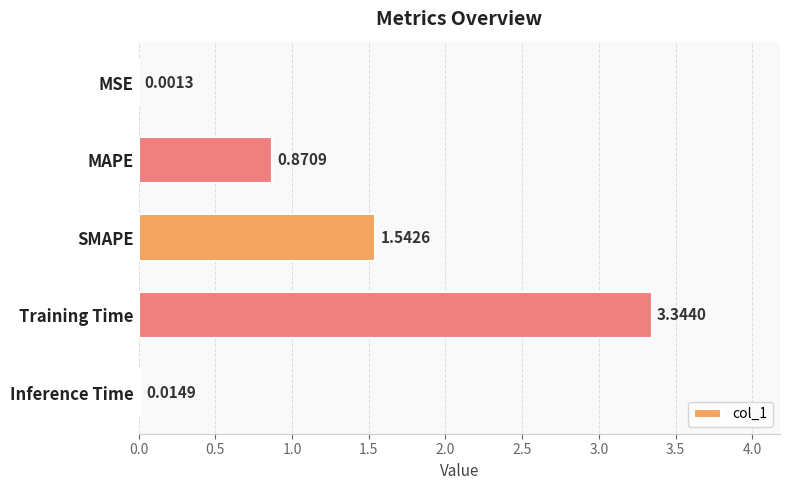

How many data points does each series have?

5